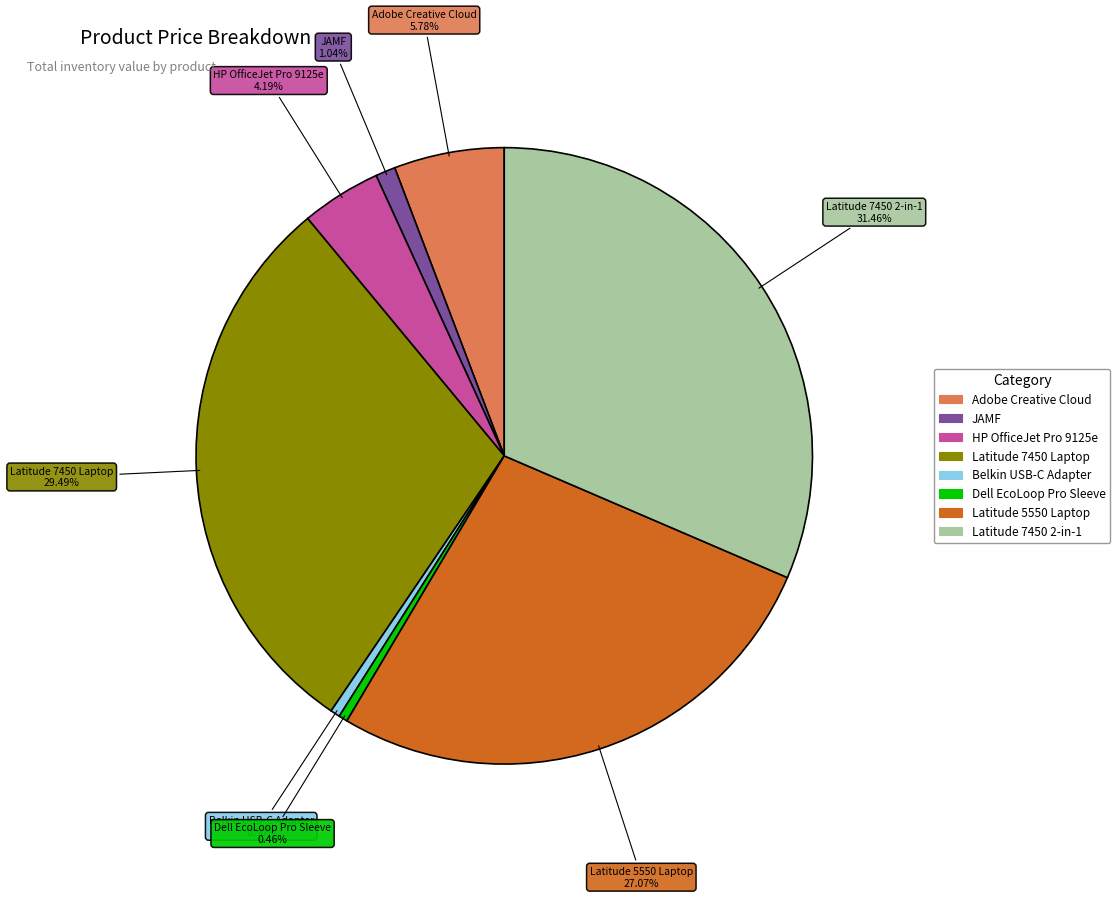

To the nearest percent, what is the average slice percentage?

12%